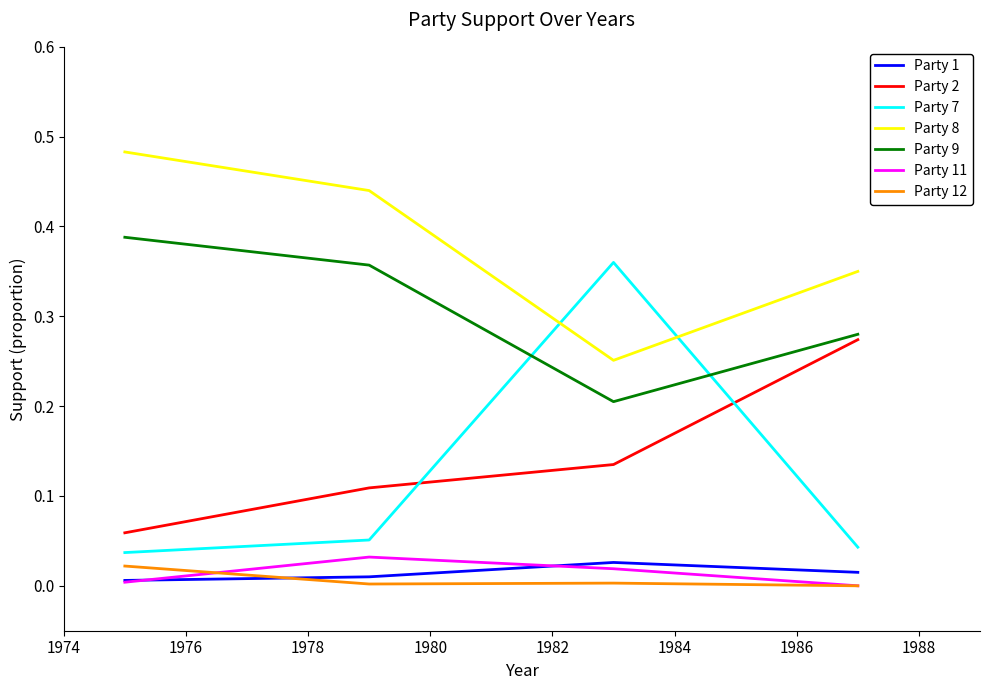

At how many categories does at least one series exceed 0?

4